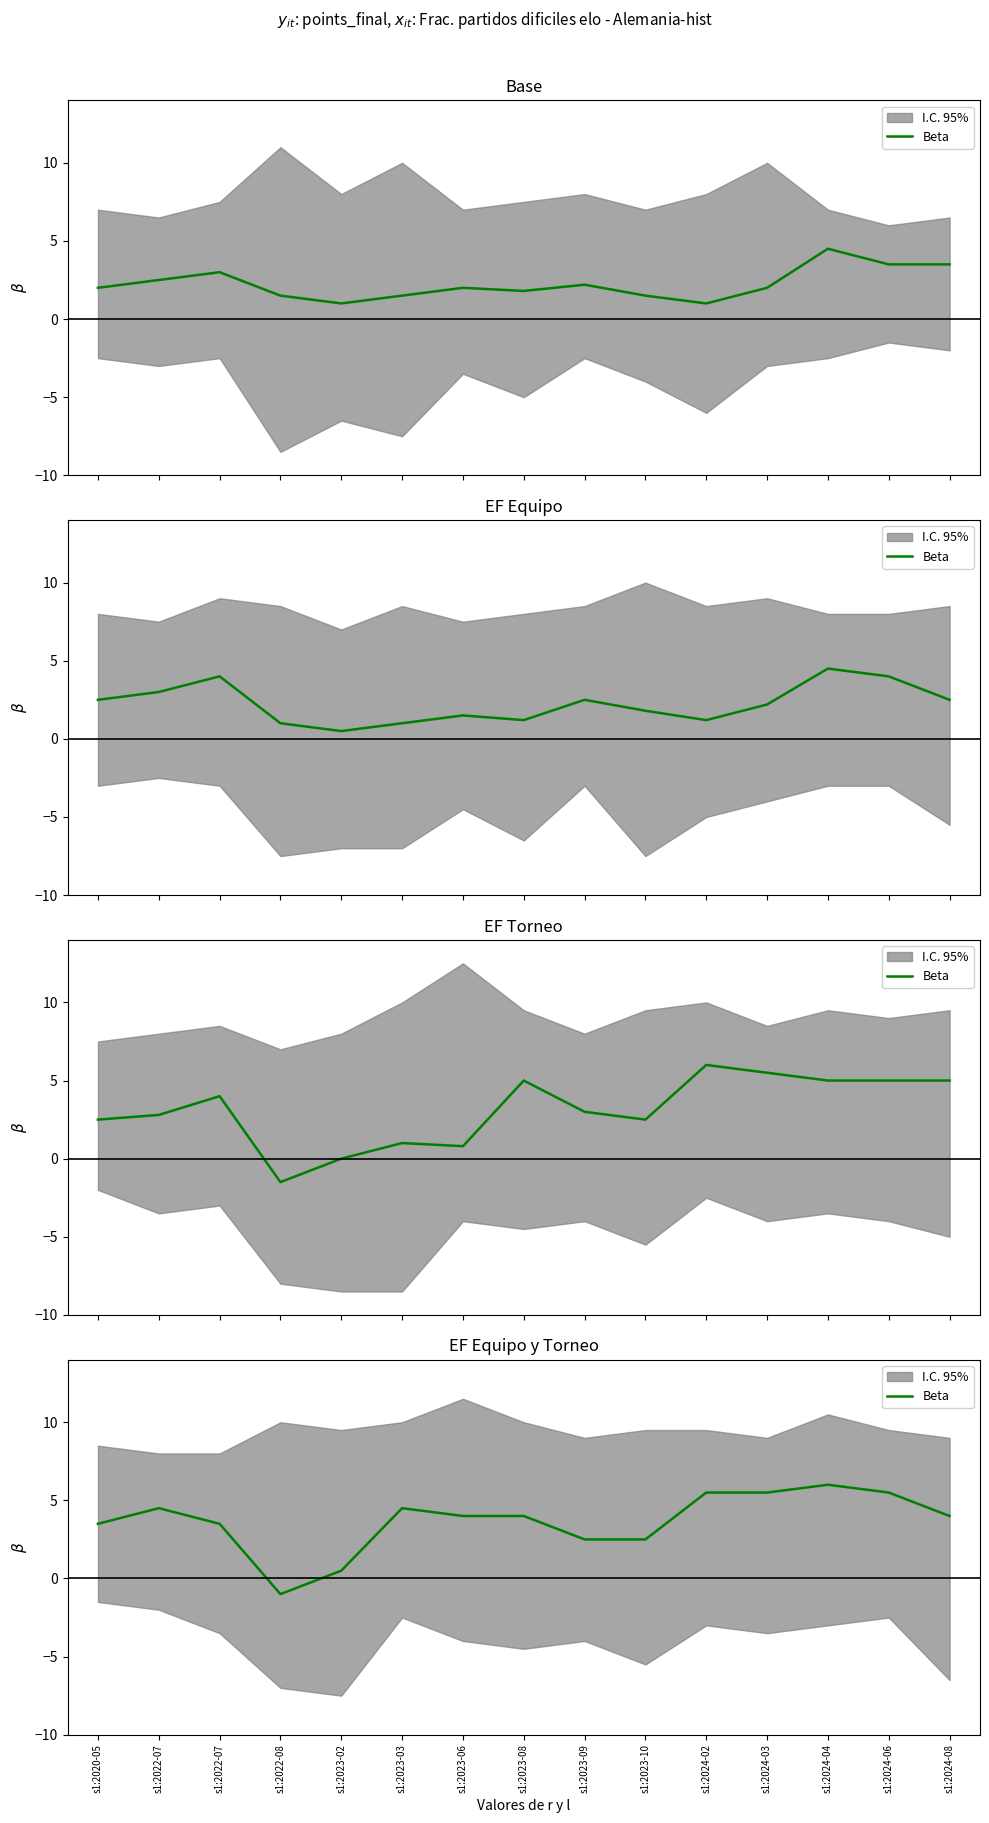

Is it true that the value at s1:2023-03 is 4.5?

True